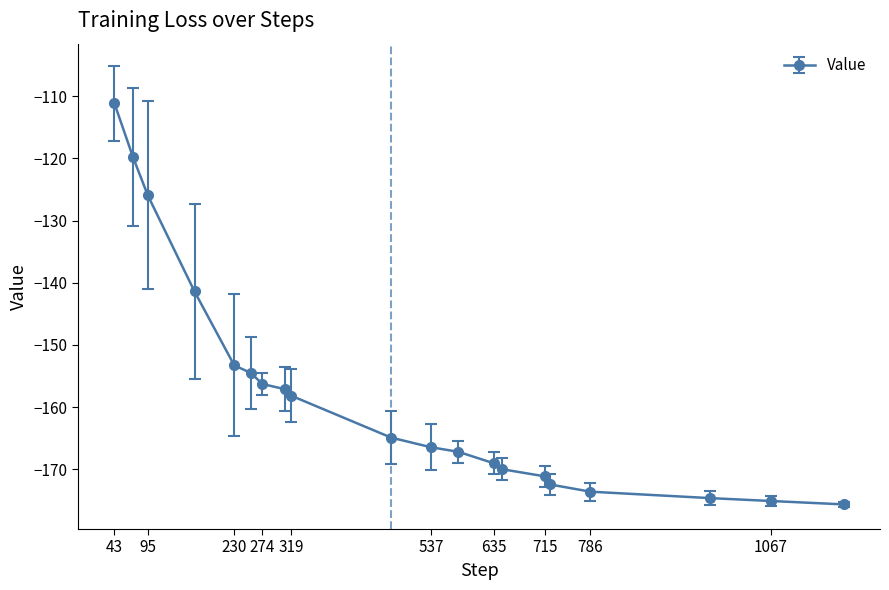

What is the greatest value displayed?

-111.2